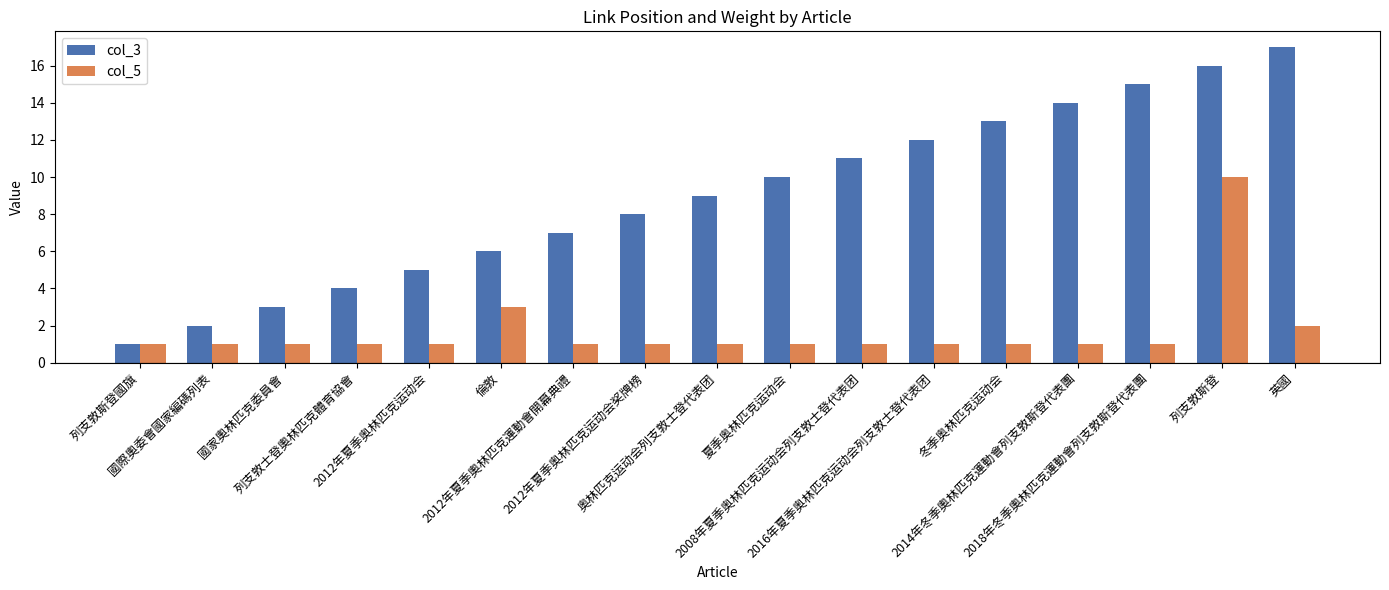

Count the col_5 values in the range 1 to 2.

15